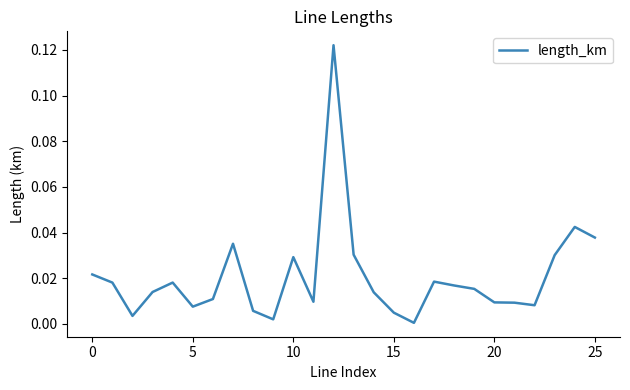

Does the chart display data point markers on the line(s)?

No